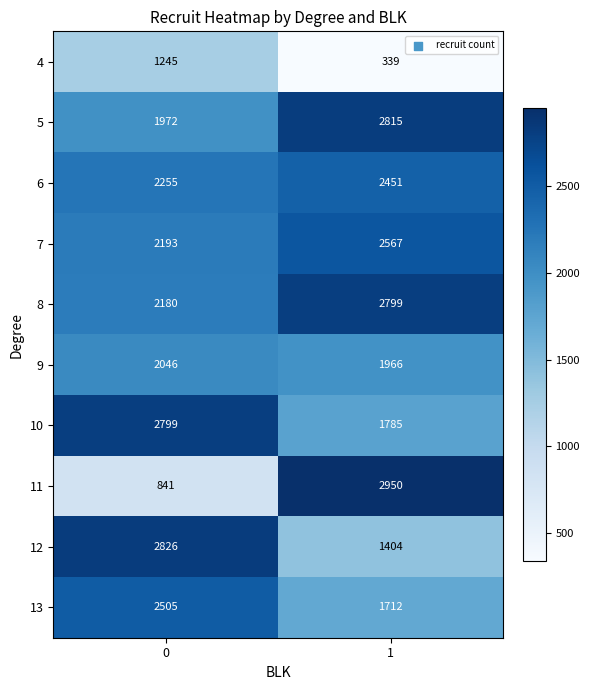

What is the sum of all 11 values?

3791